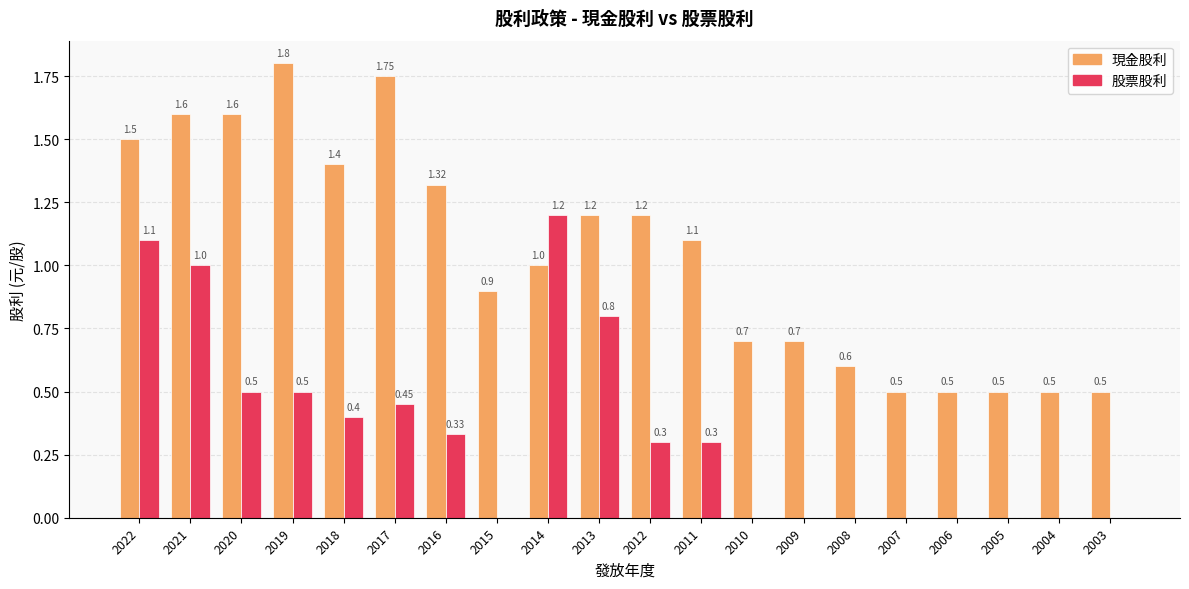

Is the value of 股票股利 at 2017 greater than the value of 現金股利 at 2016?

No